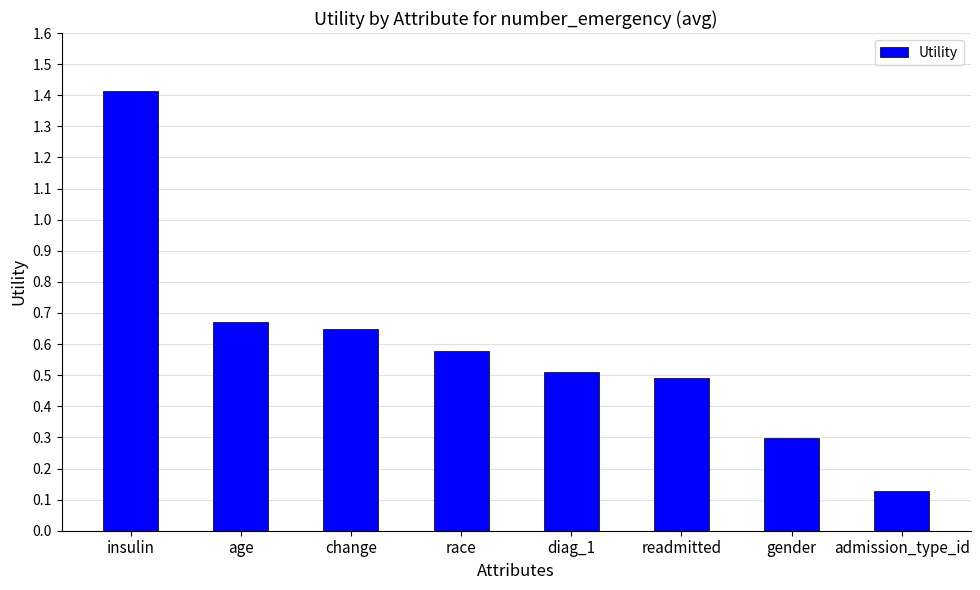

Rank the categories by value from highest to lowest.

insulin, age, change, race, diag_1, readmitted, gender, admission_type_id